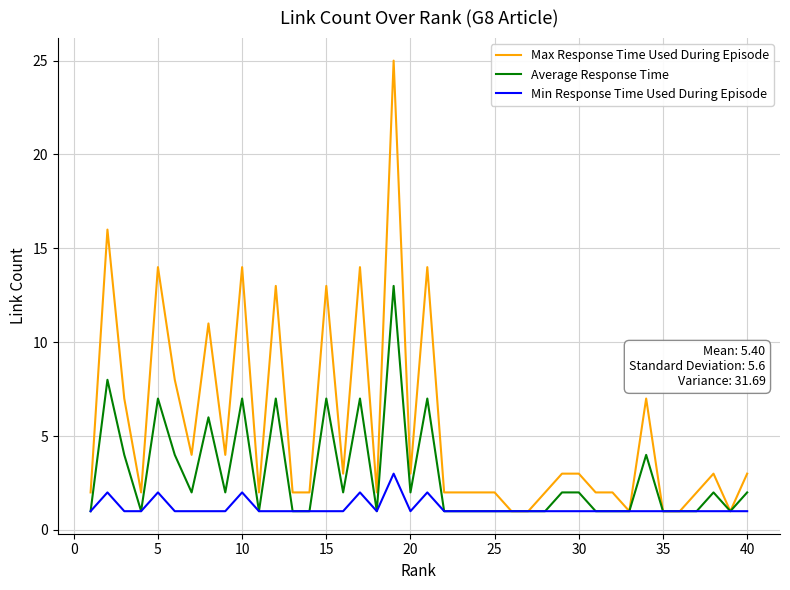

Which series has the largest total across all categories?

Max Response Time Used During Episode